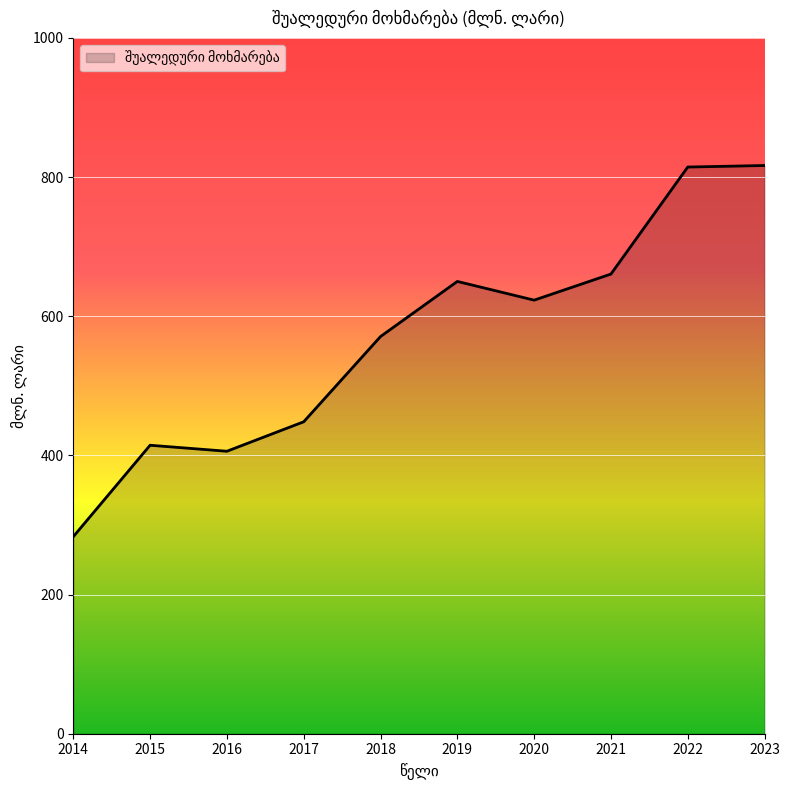

At which label does the data first exceed 623?

2019